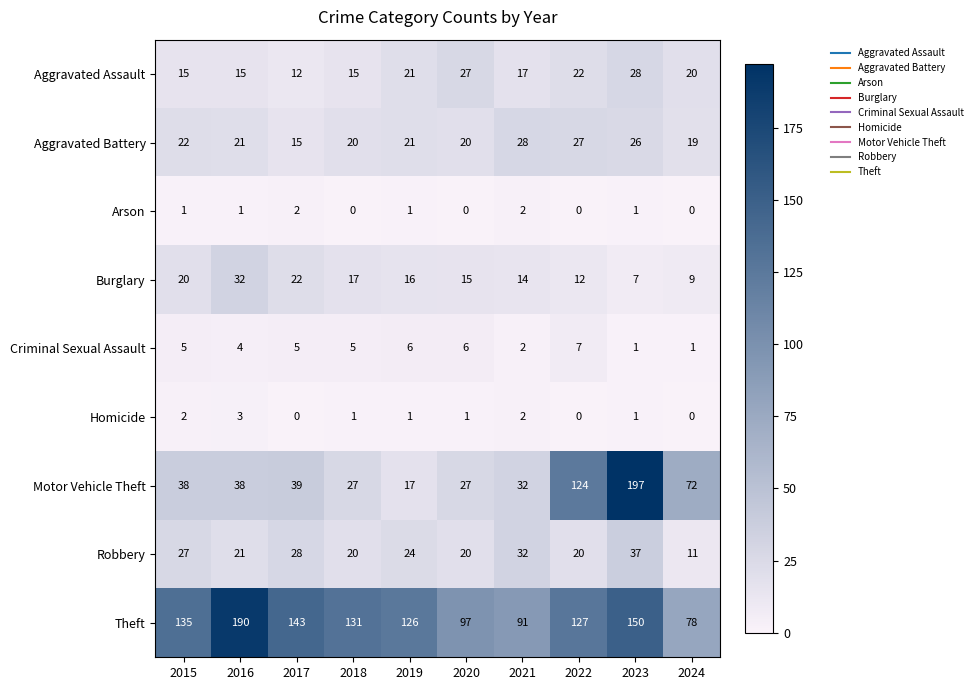

Which series changed the most between 2015 and 2017?

Theft